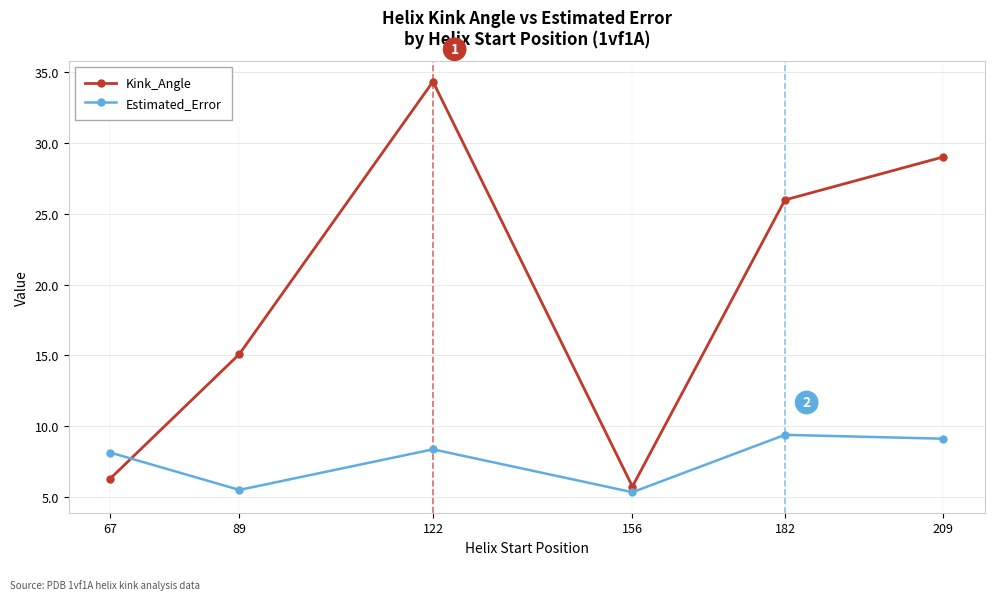

Rank the series by their maximum value, from highest to lowest.

Kink_Angle, Estimated_Error